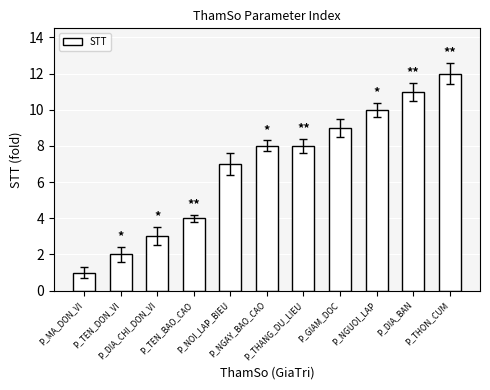

What is the greatest value displayed?

12